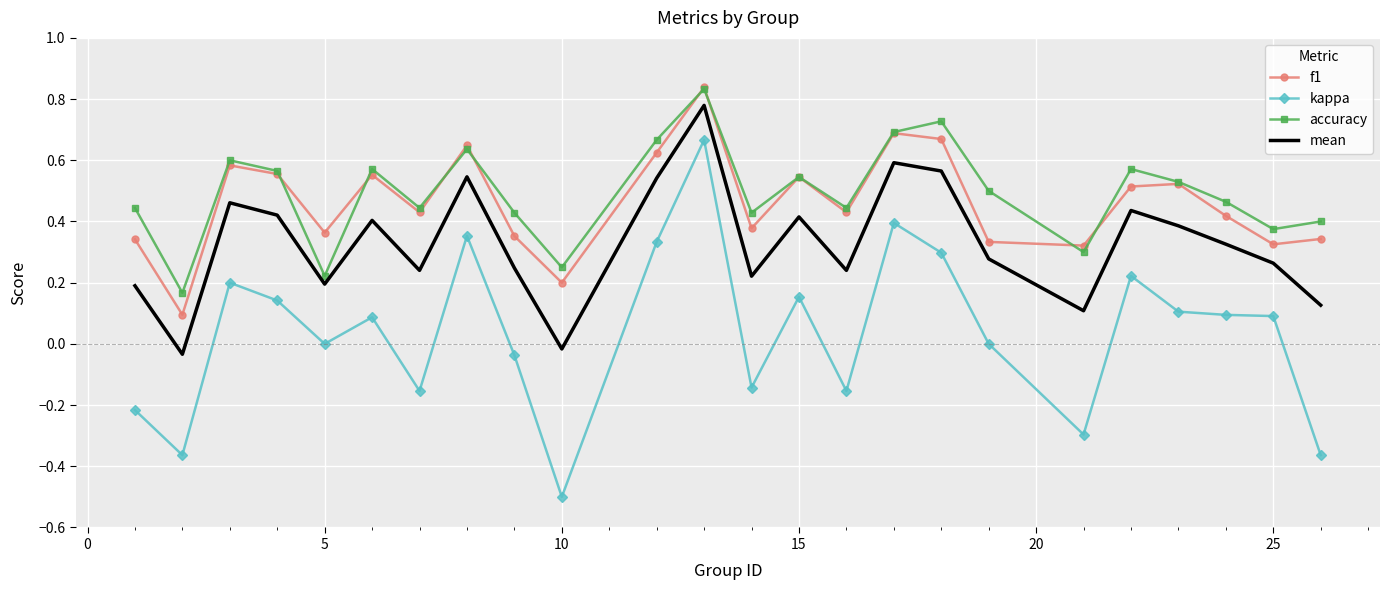

Which series has the widest spread of values?

kappa